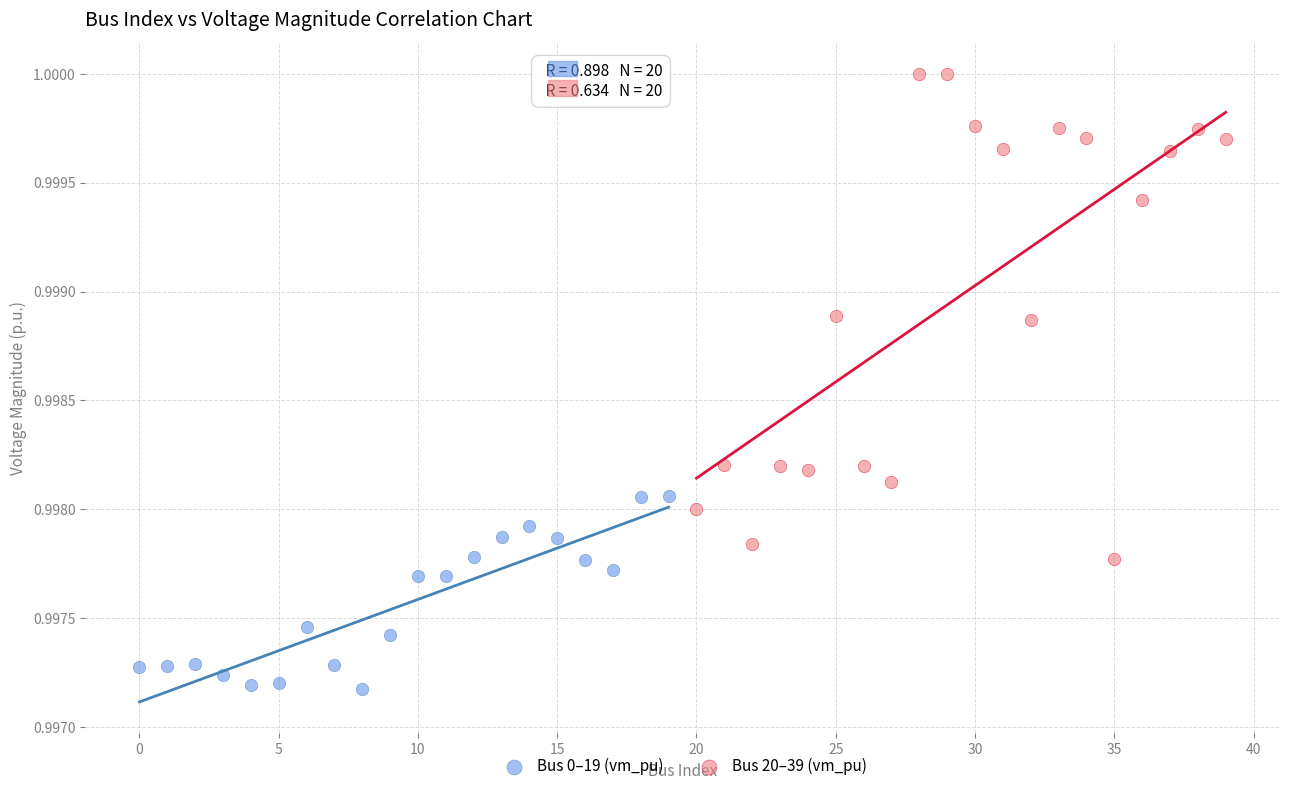

Which series contains the highest Y value?

Bus 20–39 (vm_pu)